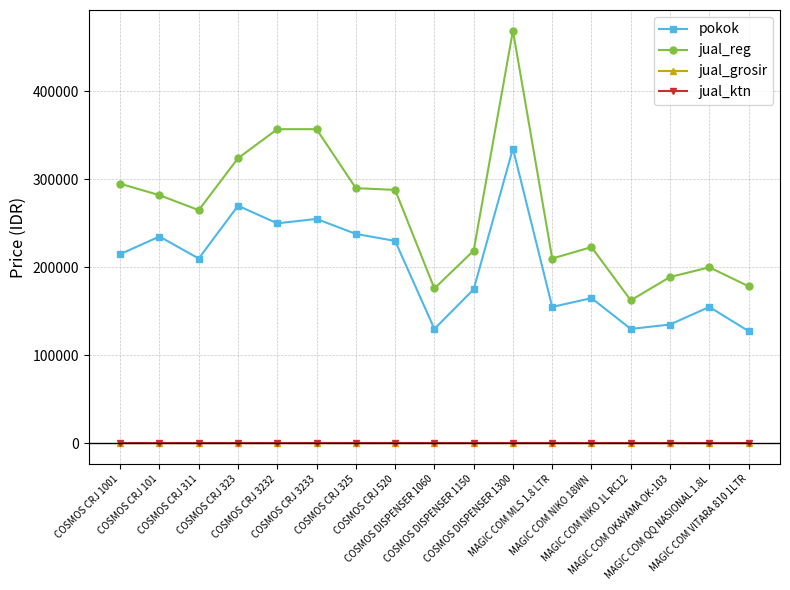

Rank the categories by jual_reg value from lowest to highest.

MAGIC COM NIKO 1L RC12, COSMOS DISPENSER 1060, MAGIC COM VITARA 810 1LTR, MAGIC COM OKAYAMA OK-103, MAGIC COM QQ NASIONAL 1.8L, MAGIC COM MLS 1.8 LTR, COSMOS DISPENSER 1150, MAGIC COM NIKO 18WN, COSMOS CRJ 311, COSMOS CRJ 101, COSMOS CRJ 520, COSMOS CRJ 325, COSMOS CRJ 1001, COSMOS CRJ 323, COSMOS CRJ 3232, COSMOS CRJ 3233, COSMOS DISPENSER 1300